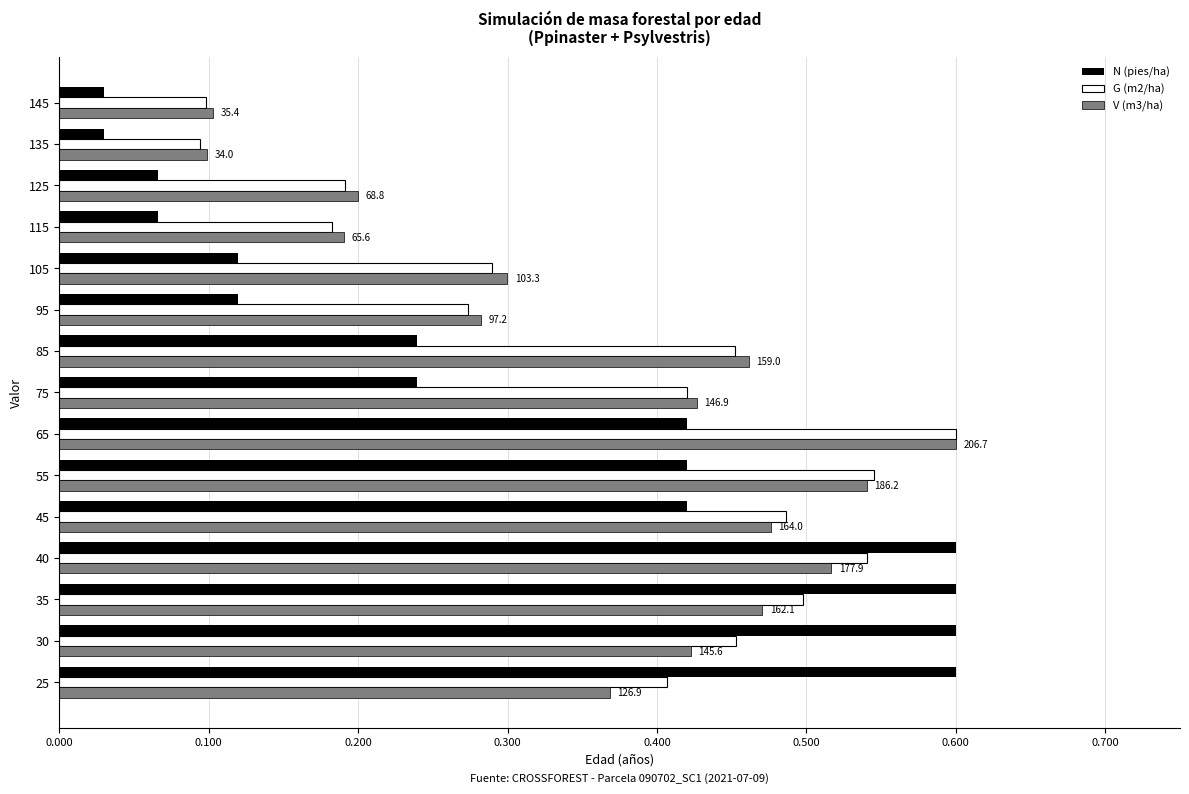

True or false: V (m3/ha) has a value of 0.4 at 25.

True